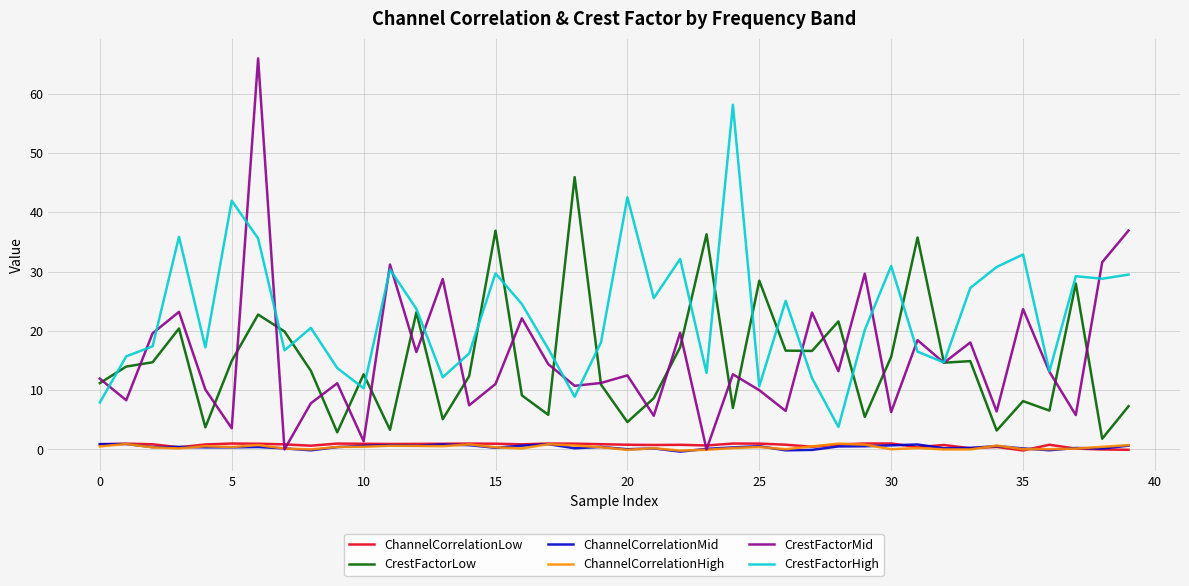

Which series has the widest spread of values?

CrestFactorMid